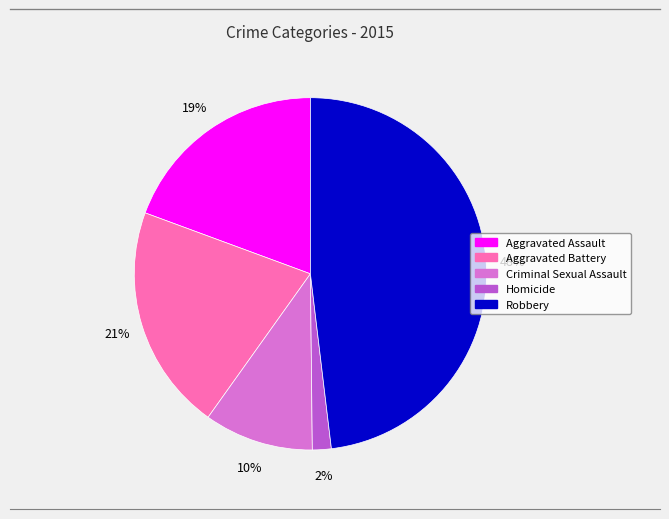

Between Homicide and Robbery, which is larger?

Robbery